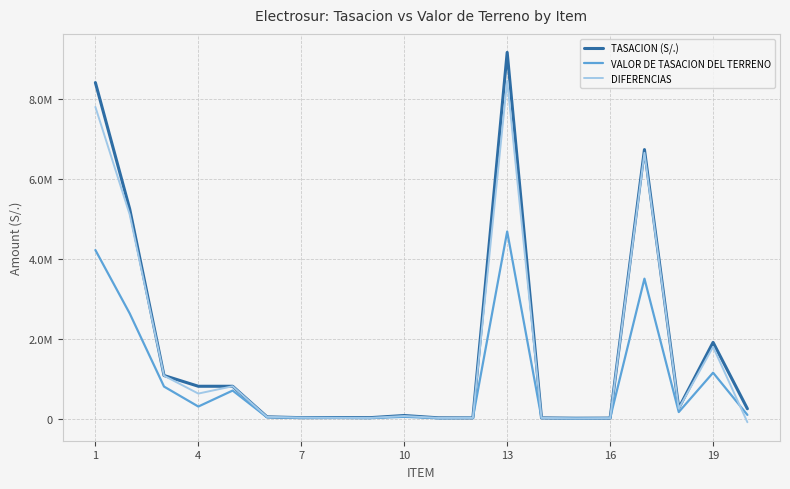

In VALOR DE TASACION DEL TERRENO, how many points are higher than both neighbors (excluding endpoints)?

6